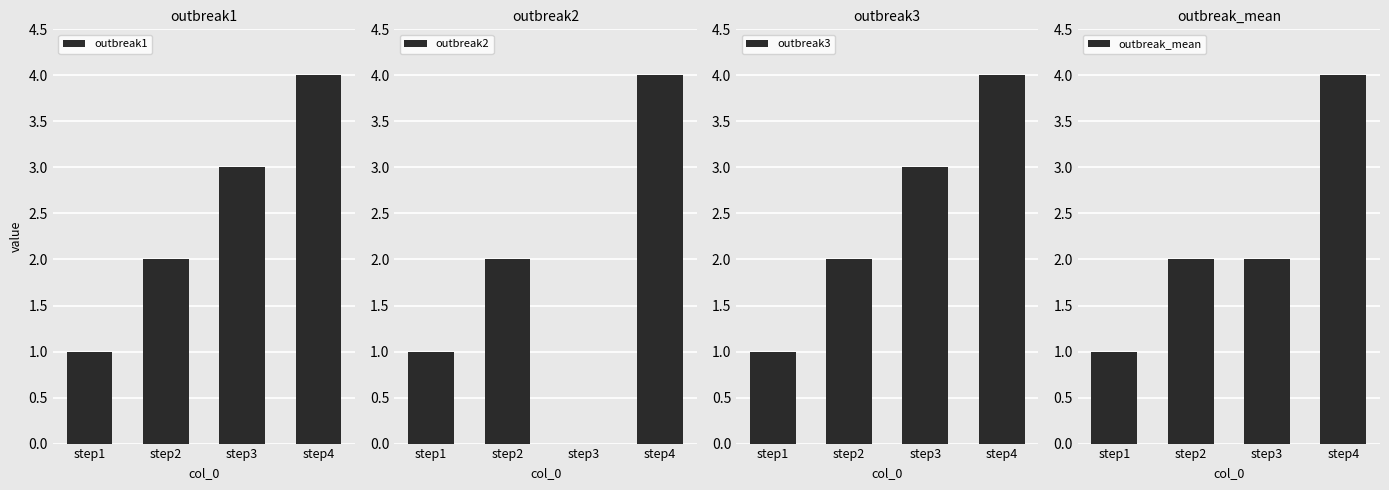

Does the chart contain any negative values?

No